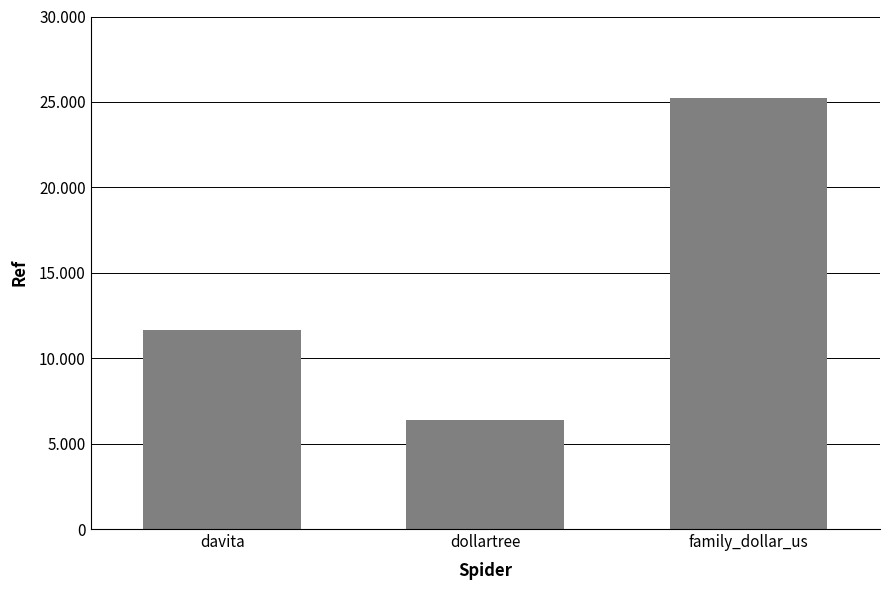

What is the average value?

14417